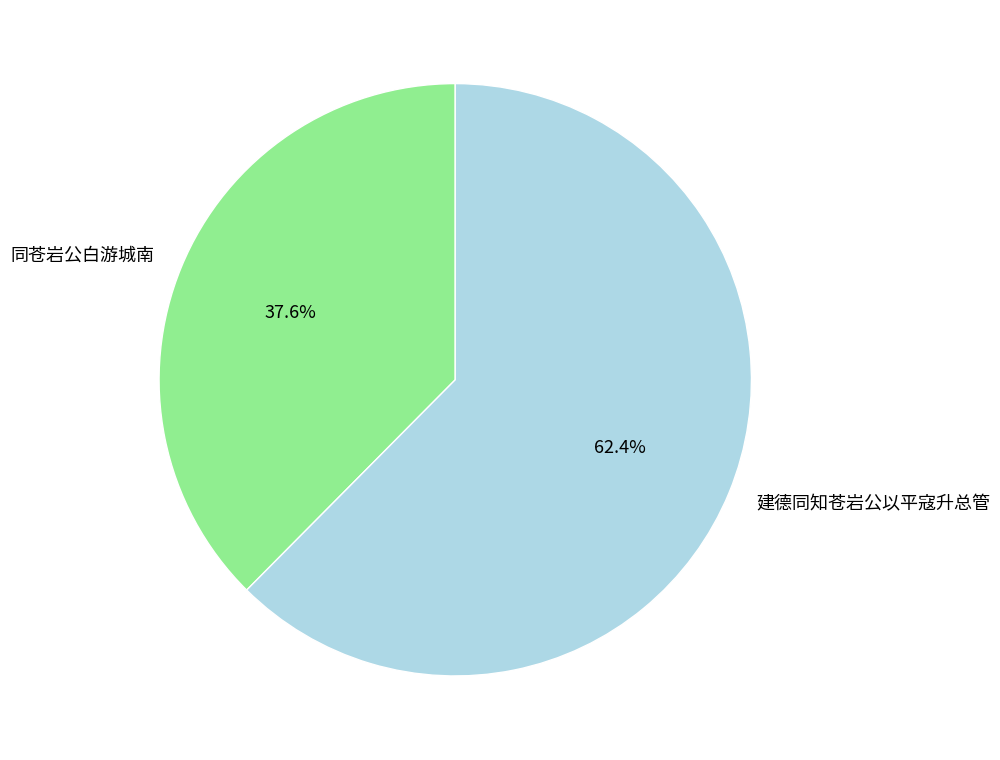

Between 同苍岩公白游城南 and 建德同知苍岩公以平寇升总管, which is larger?

建德同知苍岩公以平寇升总管